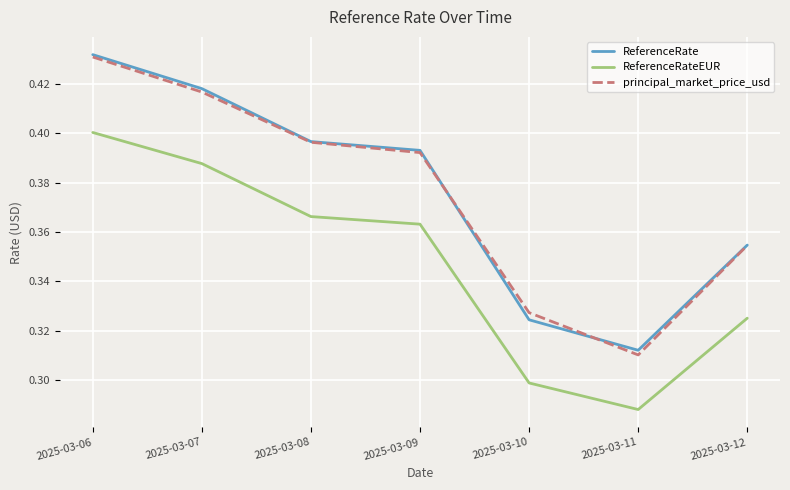

In ReferenceRateEUR, how many points are lower than both neighbors (excluding endpoints)?

1